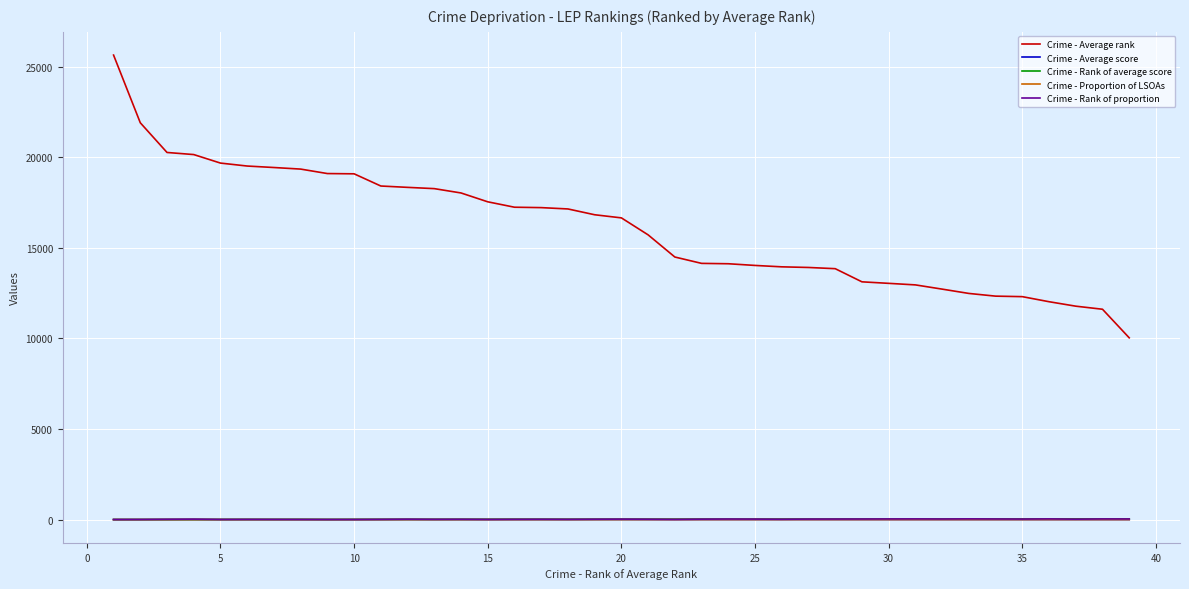

Does the chart have visible grid lines?

Yes